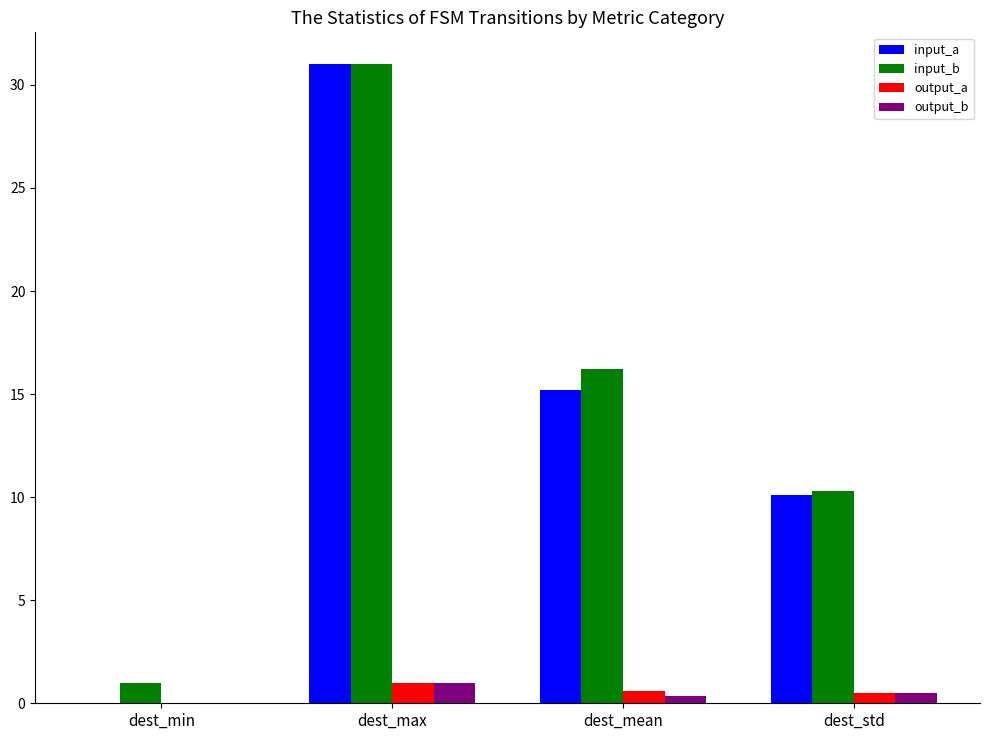

Is it true that output_b equals 0.5 at dest_std?

True